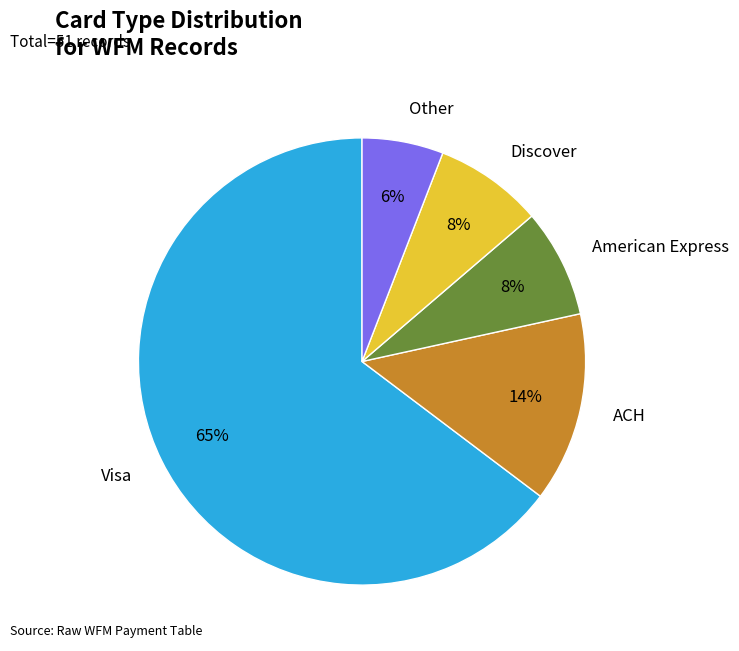

What is the ratio of the value at American Express to the value at Discover?

1.0